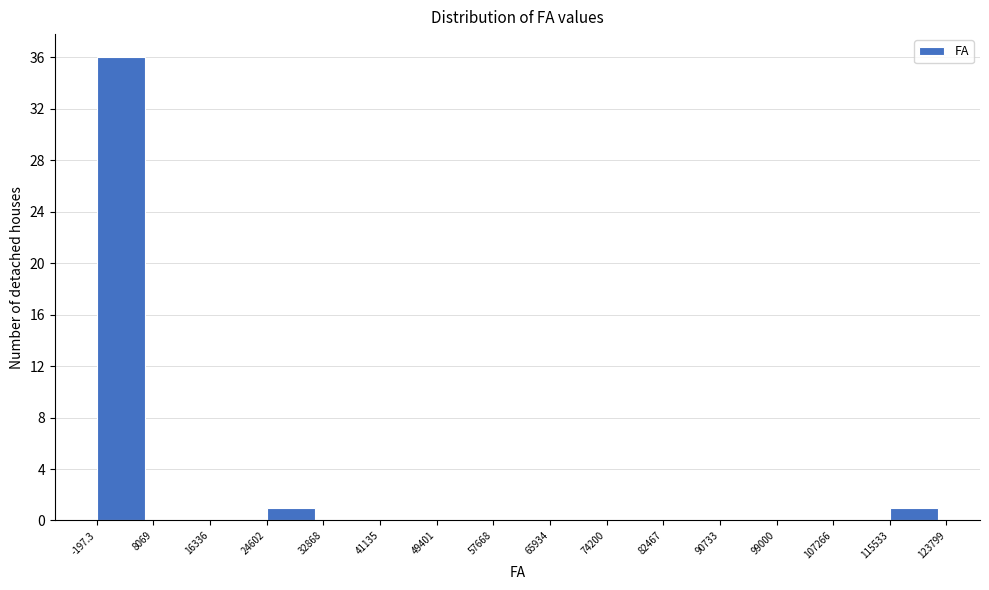

How tall is the bar that spans 115533 to 123799 on the x-axis? The values are not printed on the chart, so give them approximately, as read against the axis.

1